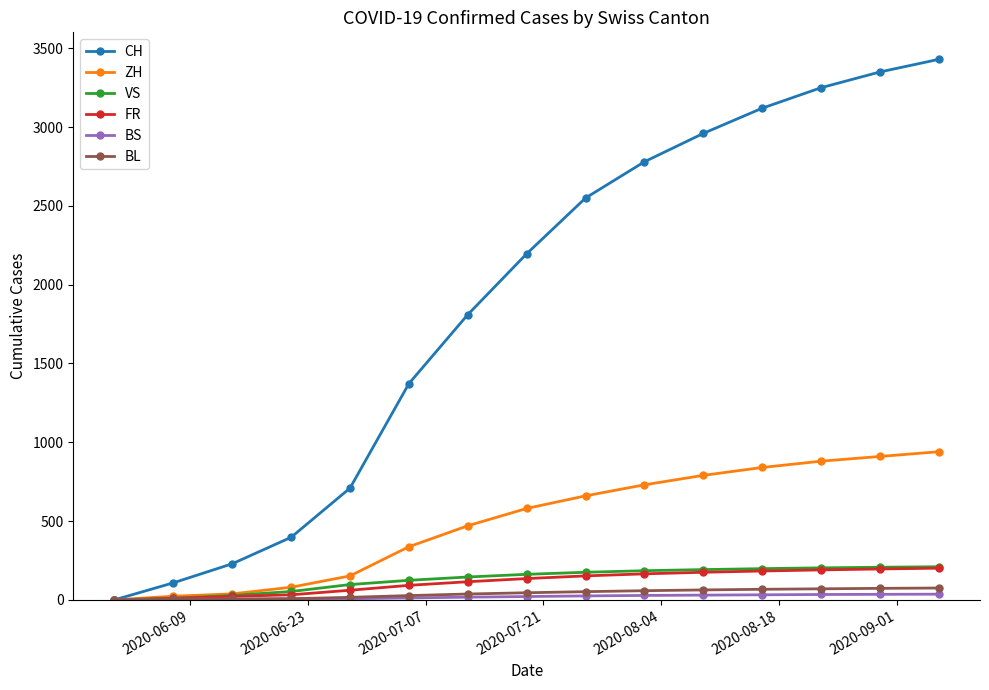

At how many categories does at least one series exceed 1040?

10